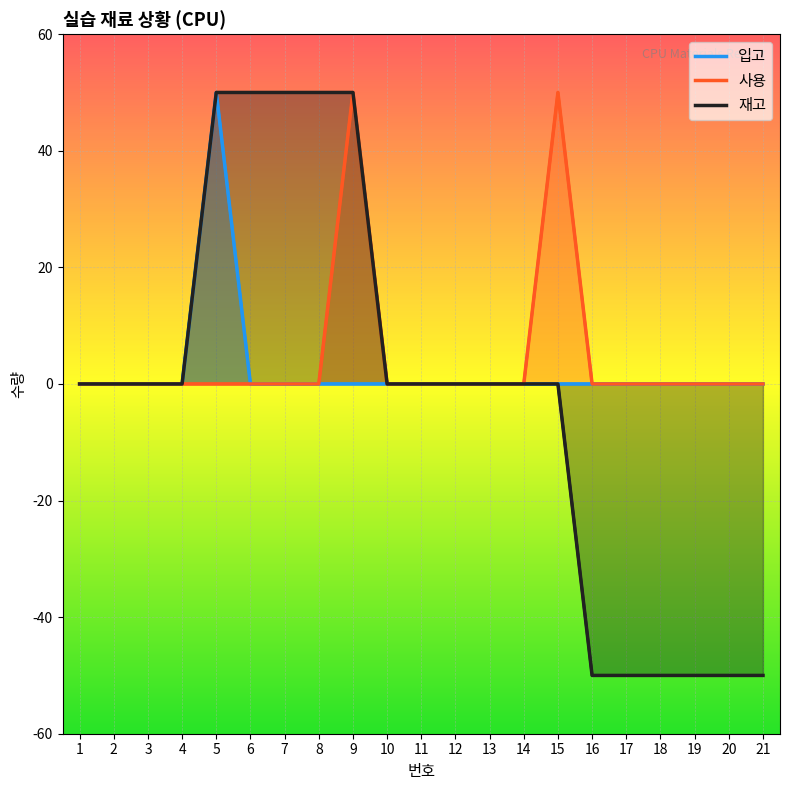

How many lines are shown in the chart?

3